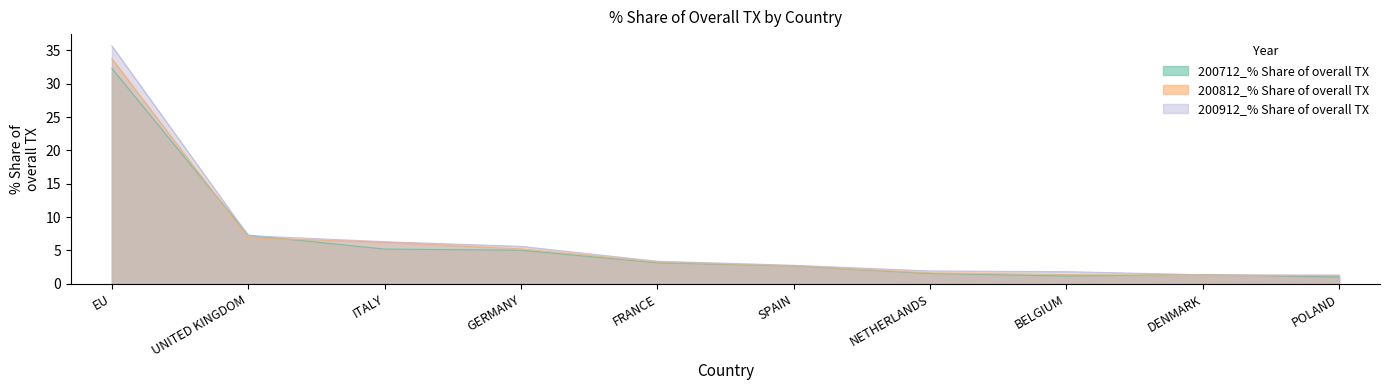

At which category is the sum across all series the highest?

EU